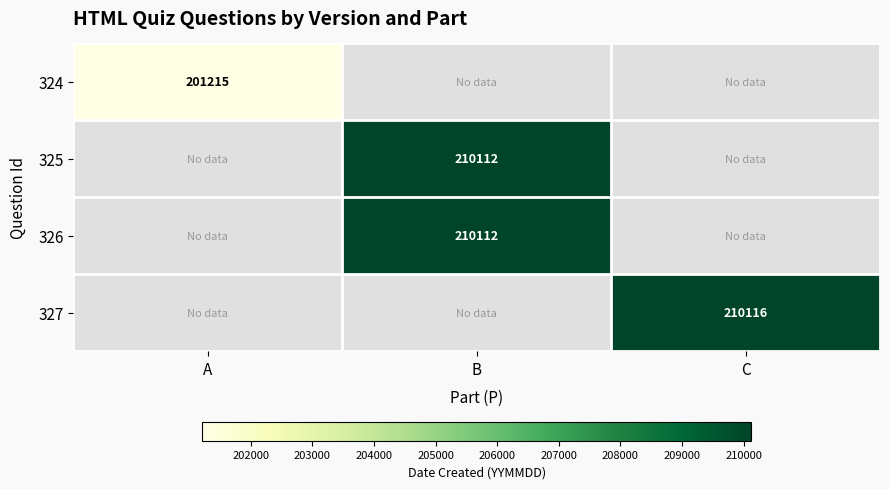

How many data points does each series have?

3